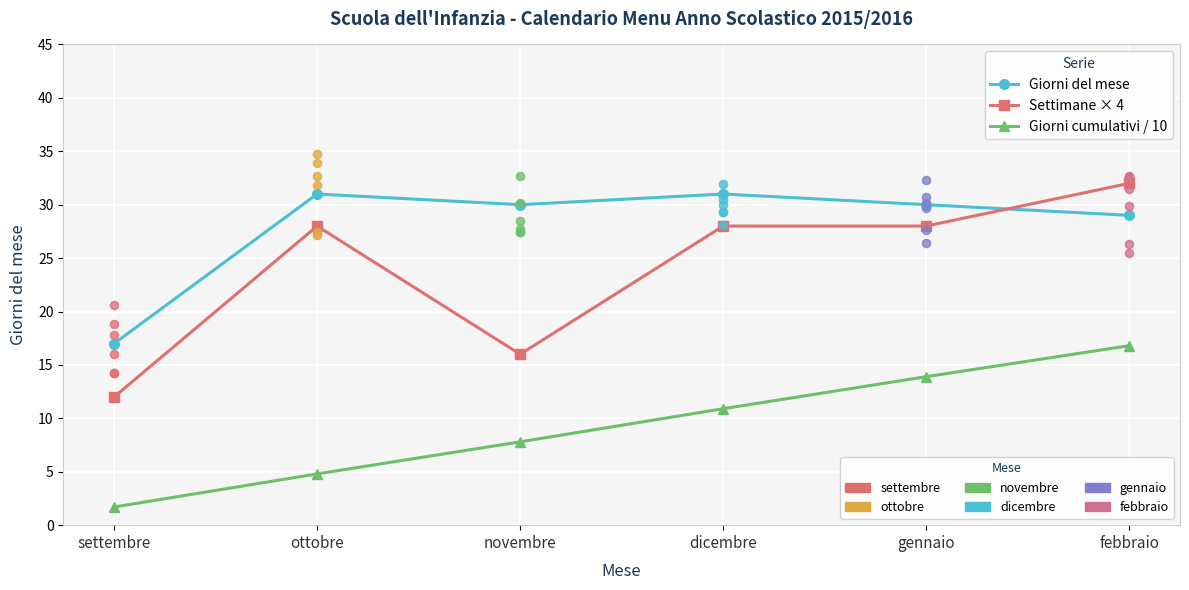

What are all the series names shown in the legend?

Giorni del mese, Settimane × 4, Giorni cumulativi / 10